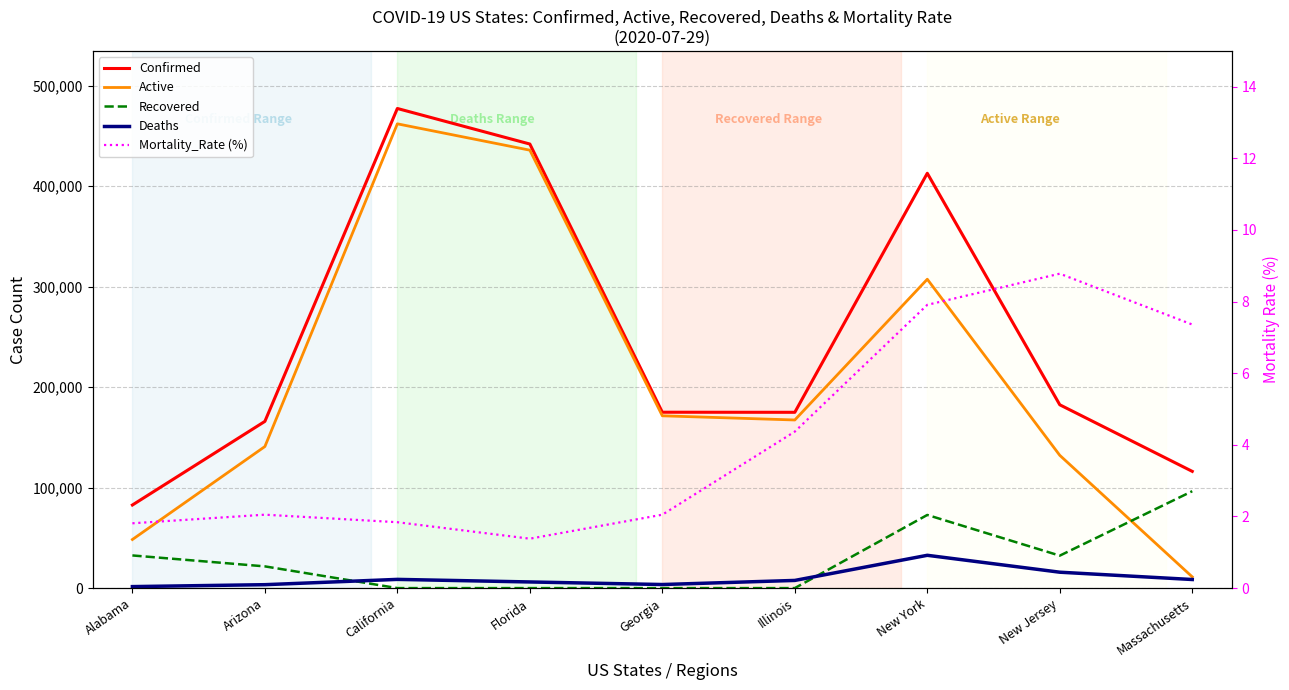

Which series has the largest range (max minus min)?

Active